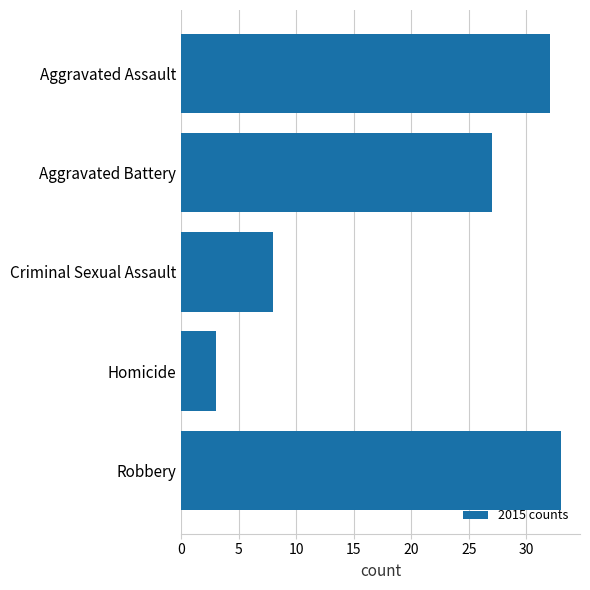

Between Aggravated Assault and Aggravated Battery, which is larger?

Aggravated Assault